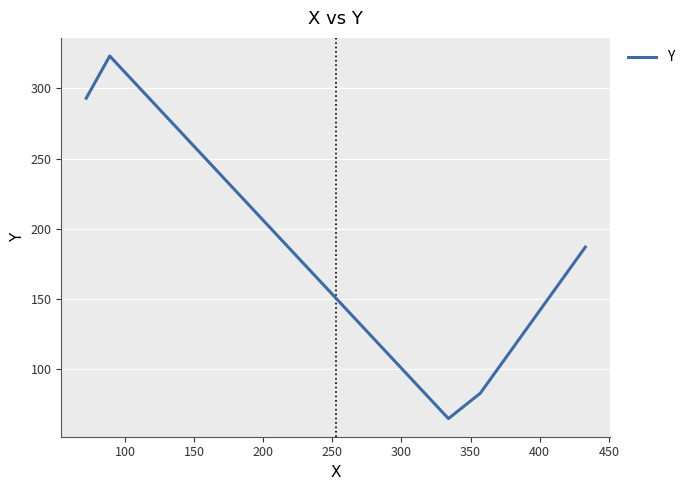

What is the greatest value displayed?

323